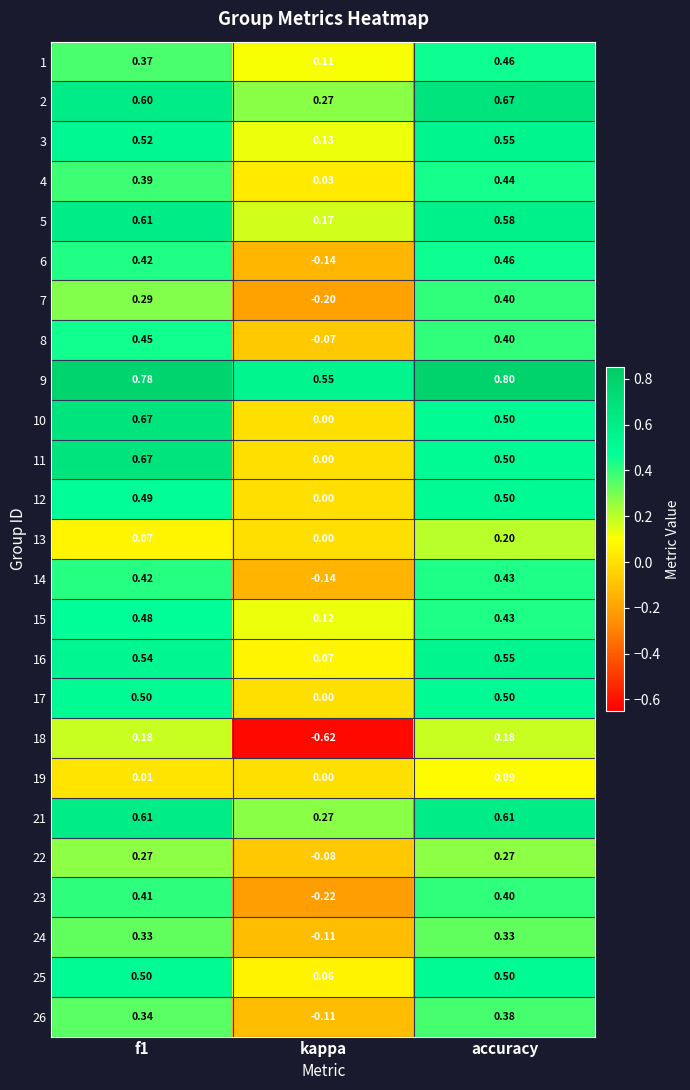

At which category is the sum across all series the highest?

accuracy